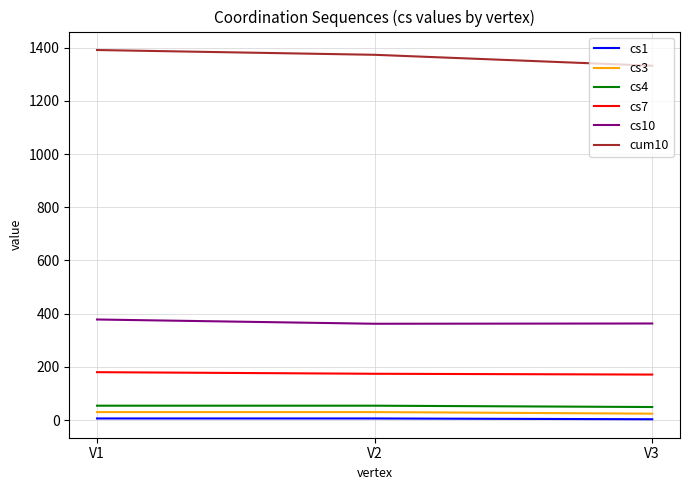

Is the value of cum10 at V1 greater than the value of cs10 at V1?

Yes